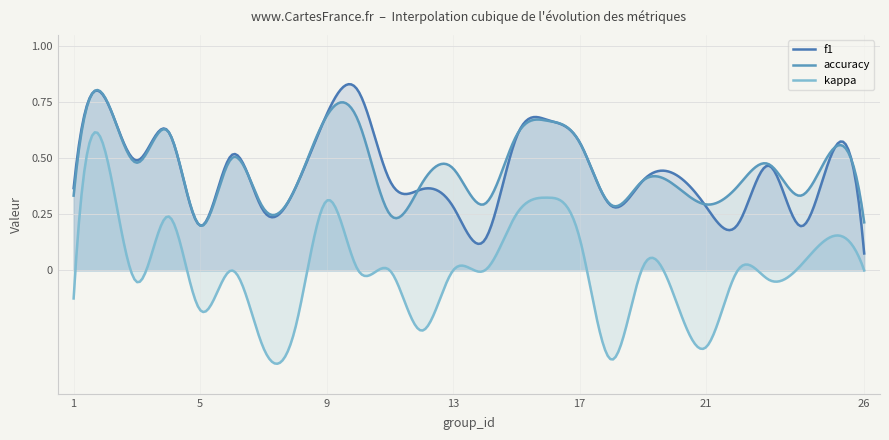

Where is the first local minimum for kappa?

3